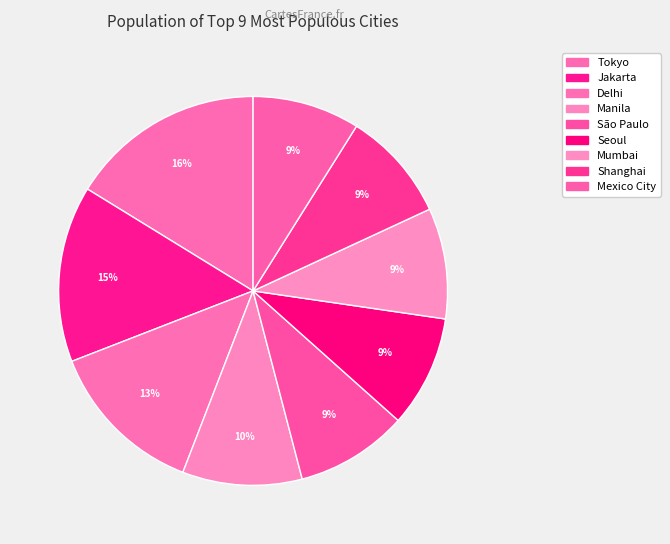

What percentage do São Paulo and Seoul together represent?

18.6%